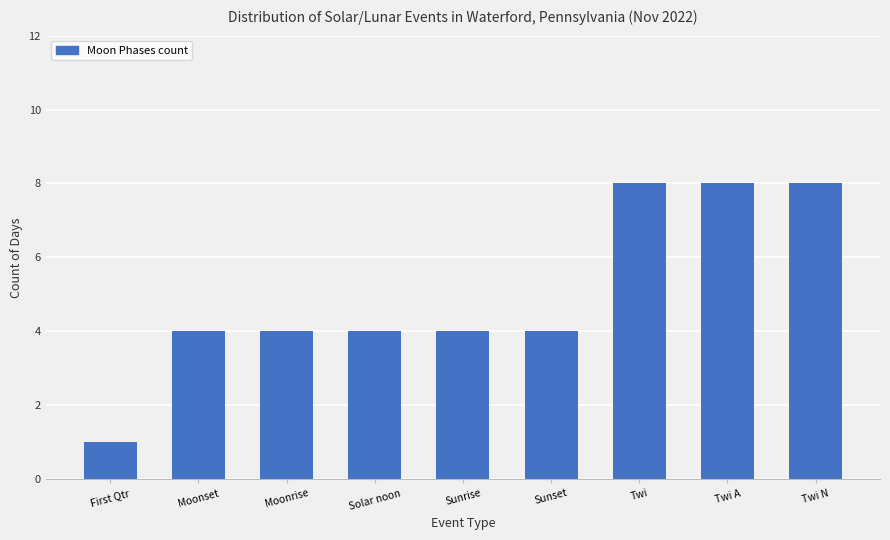

What is the difference between the maximum and minimum values?

7